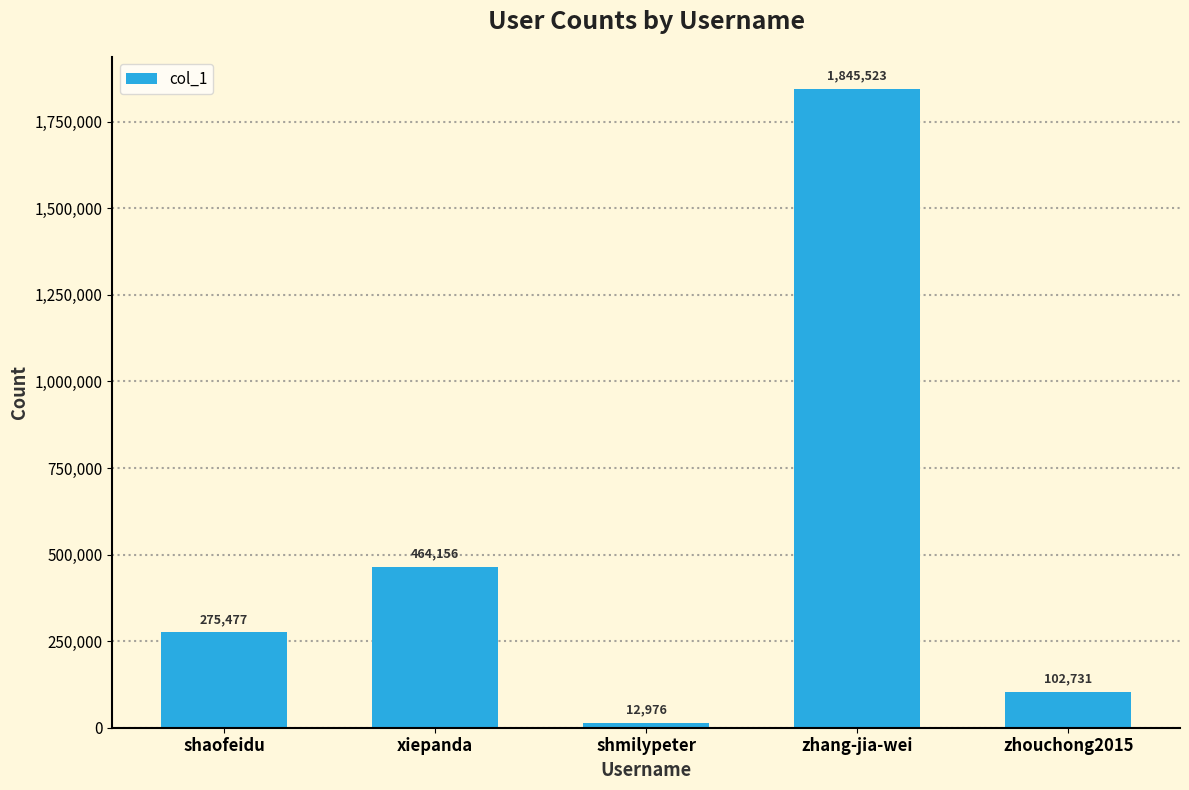

What value does the data have at zhang-jia-wei, to the nearest 100?

1845500